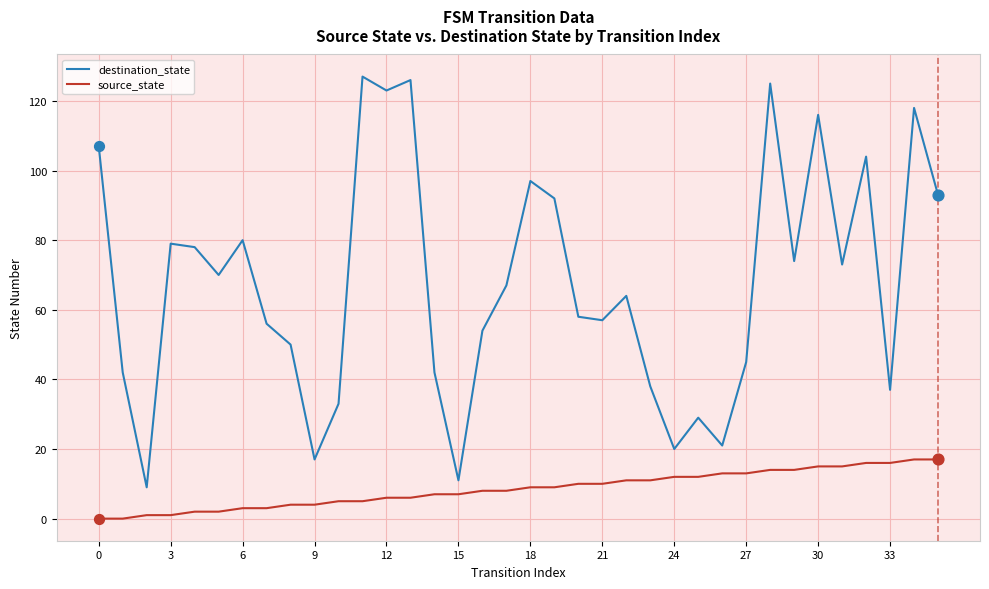

What are all the series names shown in the legend?

destination_state, source_state